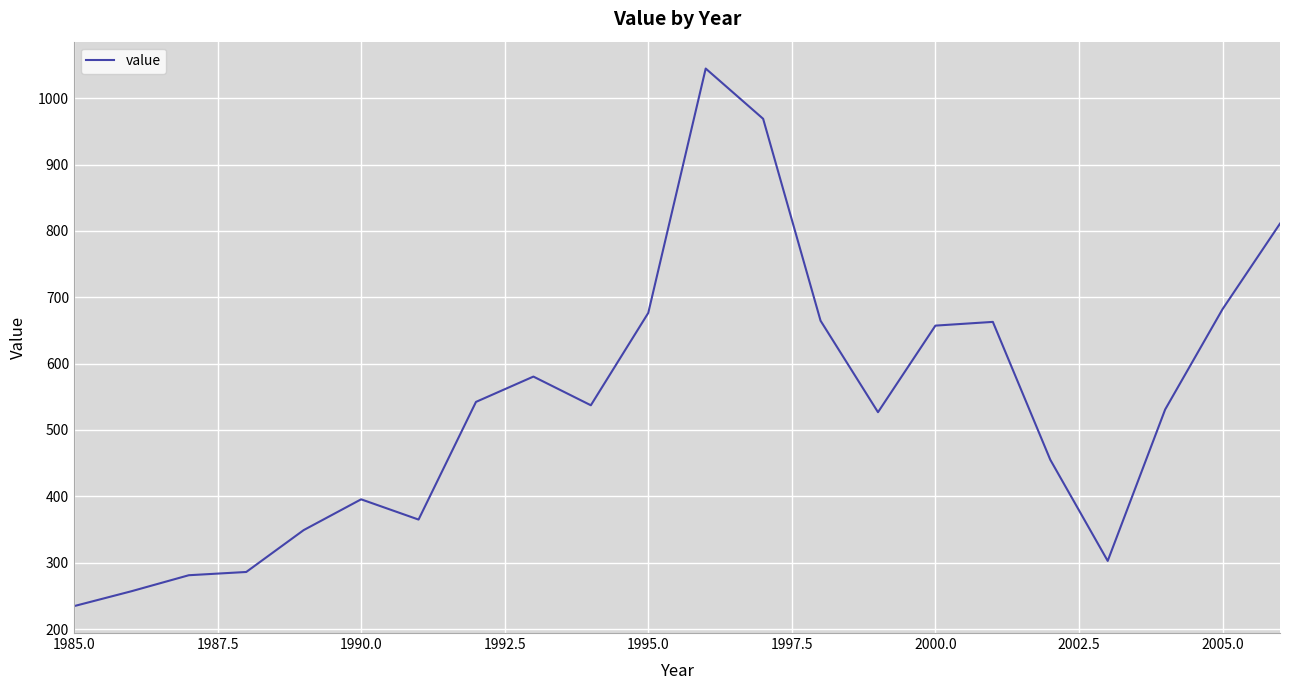

What is the difference between the maximum and minimum values?

810.2